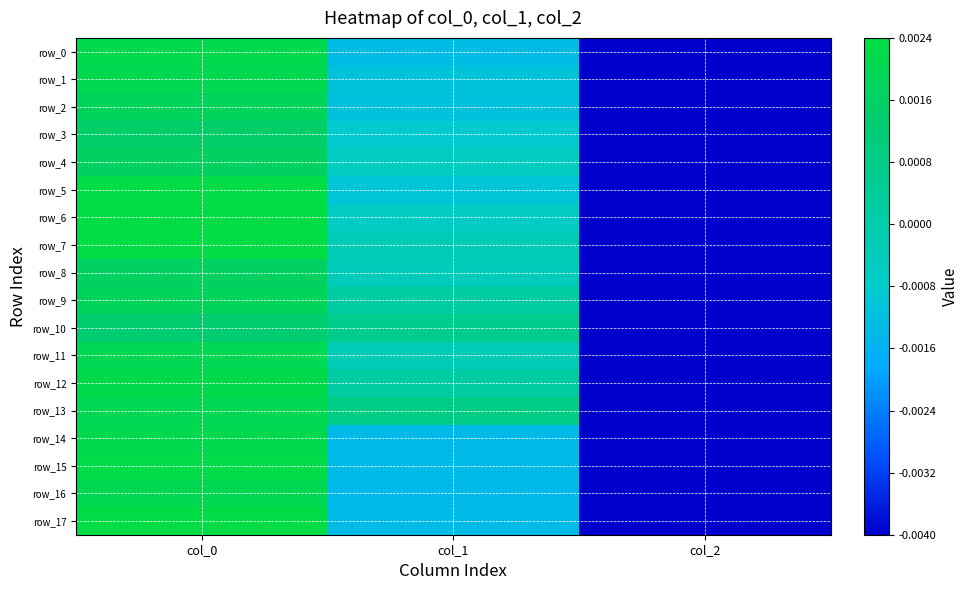

List the series in order of their peak value, lowest first.

row_10, row_3, row_8, row_4, row_9, row_2, row_11, row_13, row_16, row_1, row_14, row_0, row_12, row_15, row_5, row_17, row_6, row_7